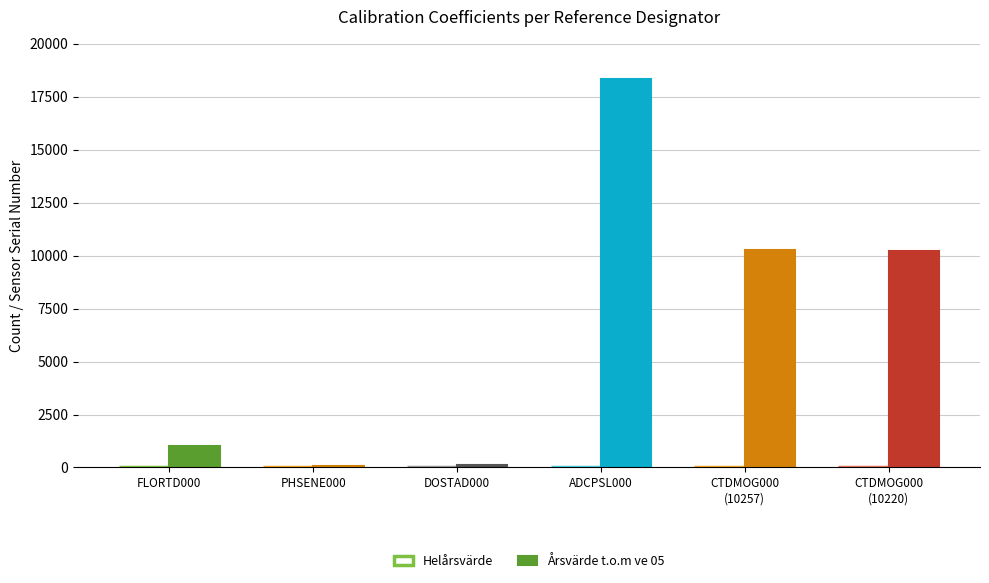

The value of Årsvärde t.o.m ve 05 at ADCPSL000 is 18351. True or false?

True